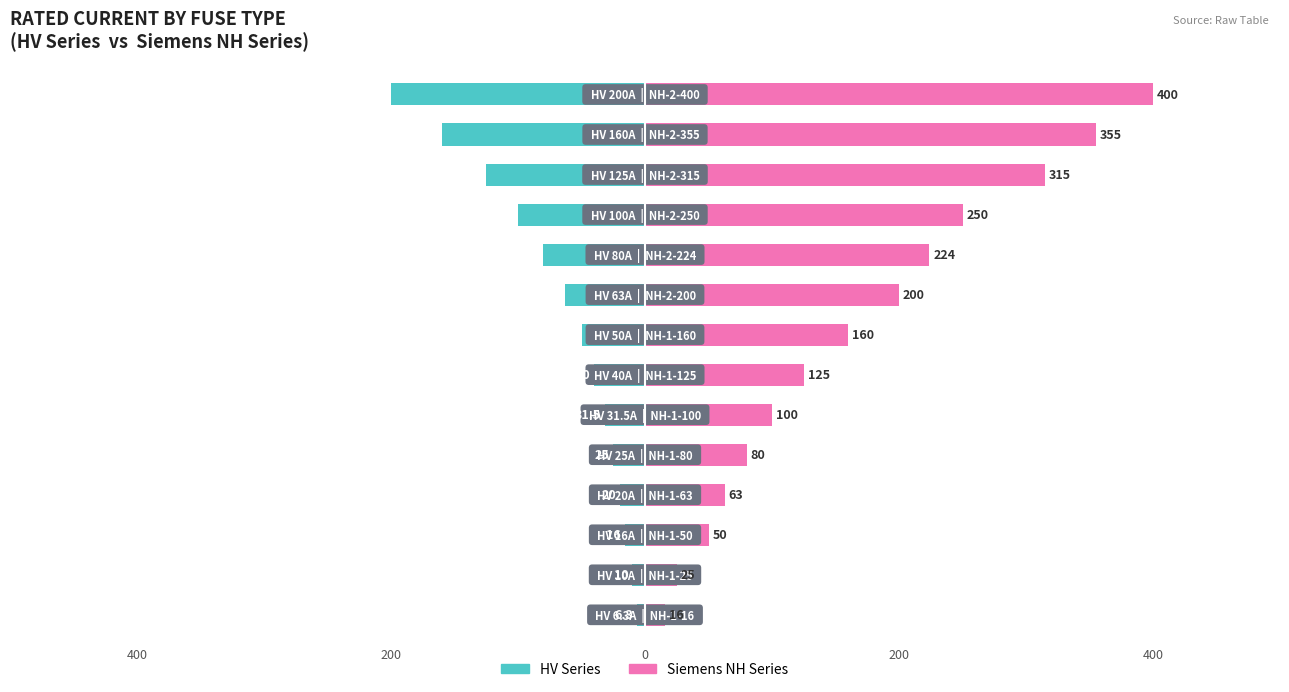

How many groups of bars are there?

14